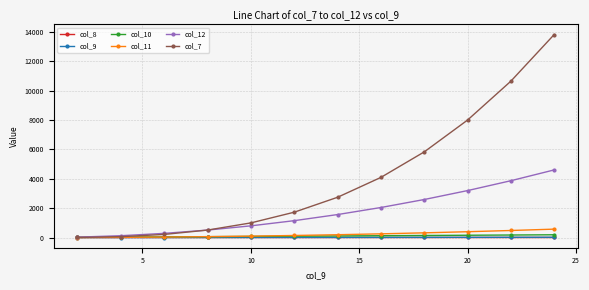

How many data points in col_7 are less than 2744?

6